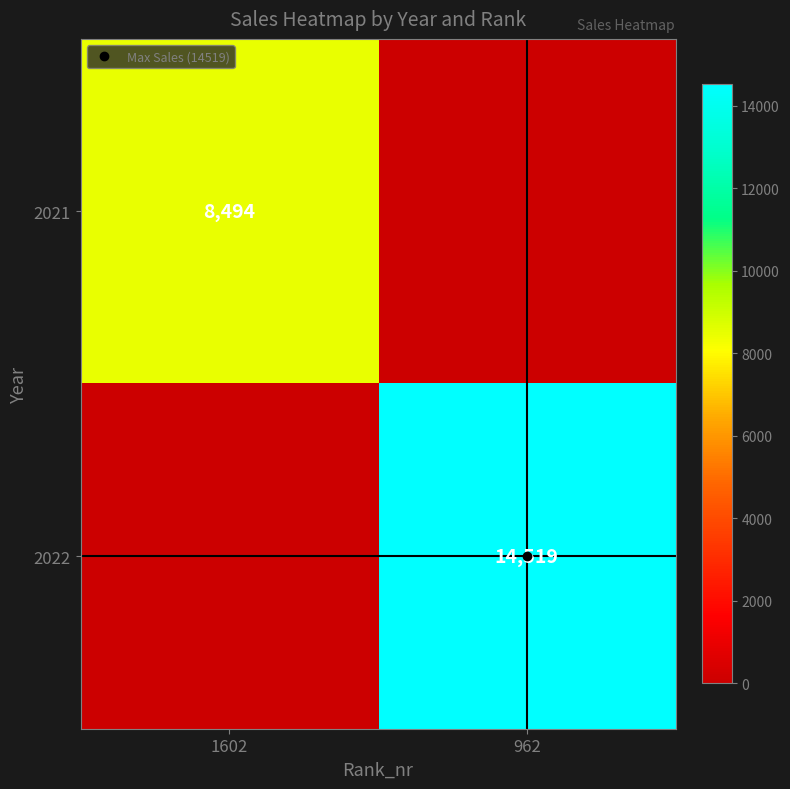

How many 2021 values are between 0 and 8494?

2